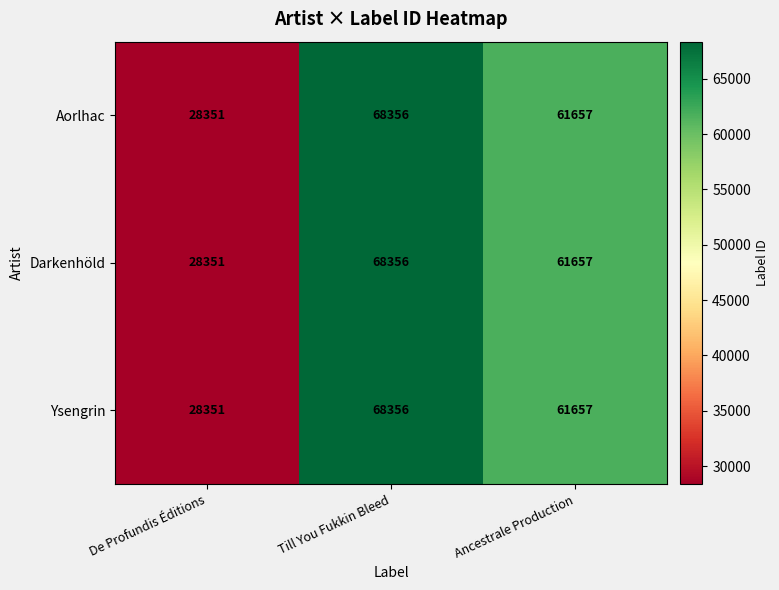

Reading left to right, extract all data points from this chart.

Aorlhac: 28351	68356	61657
Darkenhöld: 28351	68356	61657
Ysengrin: 28351	68356	61657